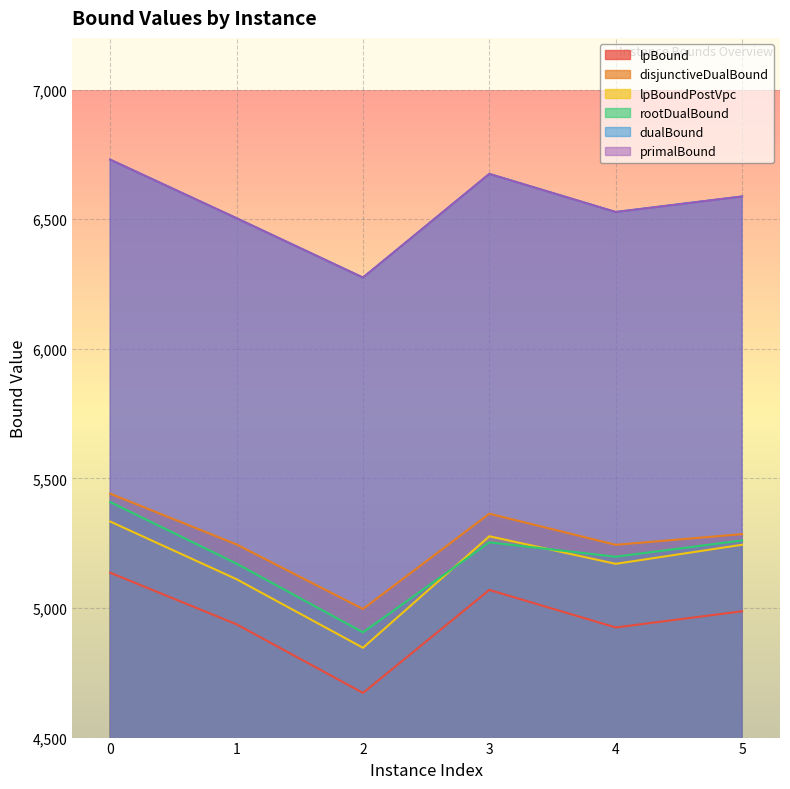

What is the sum of all lpBound values?

29727.8